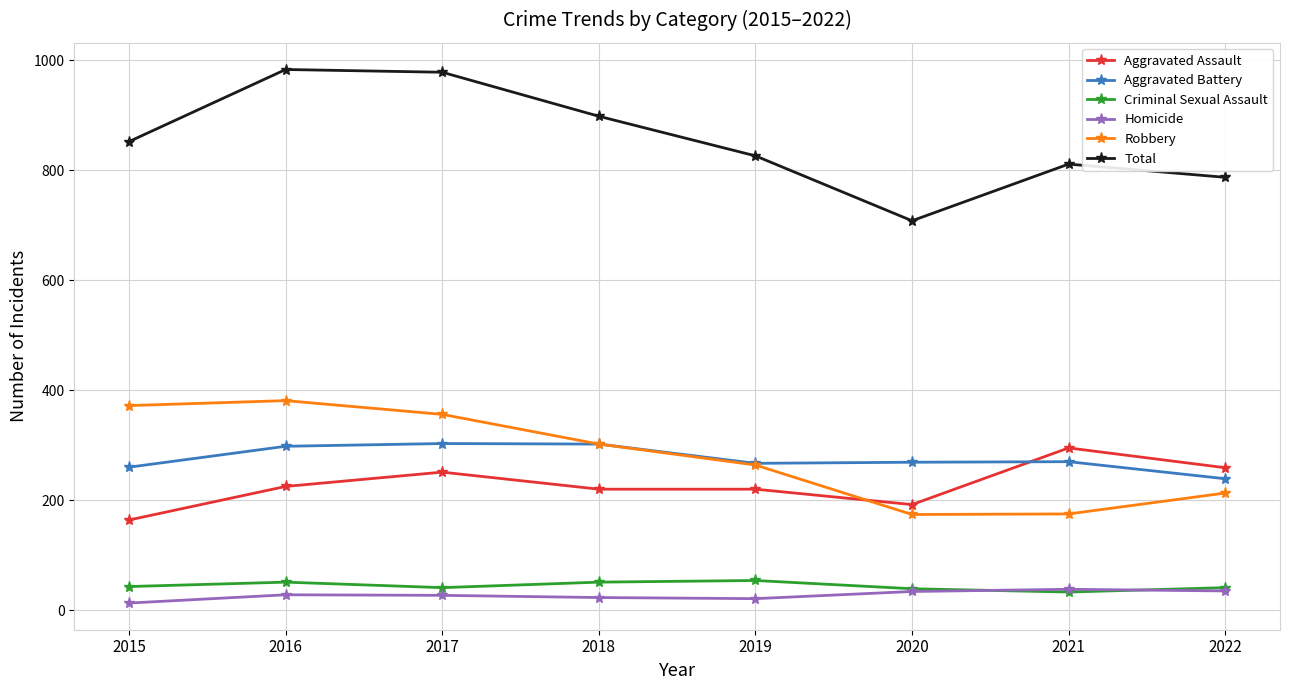

Which series has the largest range (max minus min)?

Total